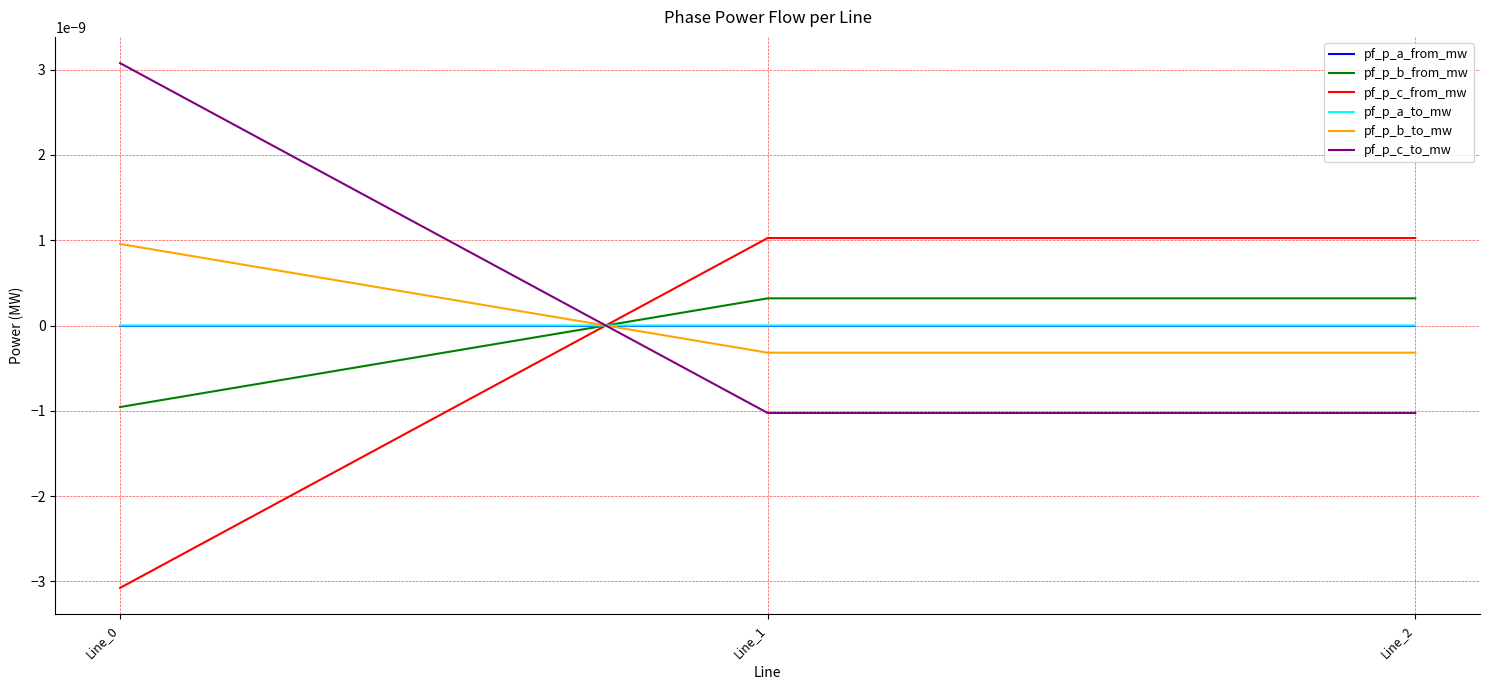

How many lines are shown in the chart?

6